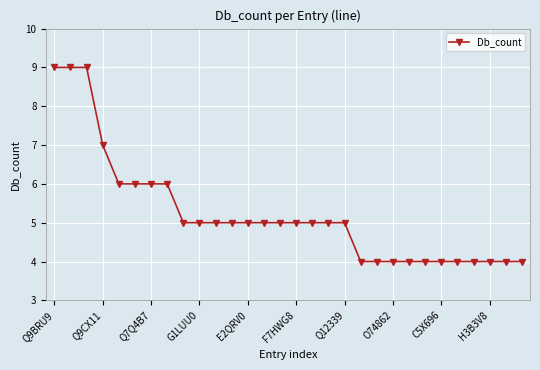

What is the maximum value shown in the chart?

9